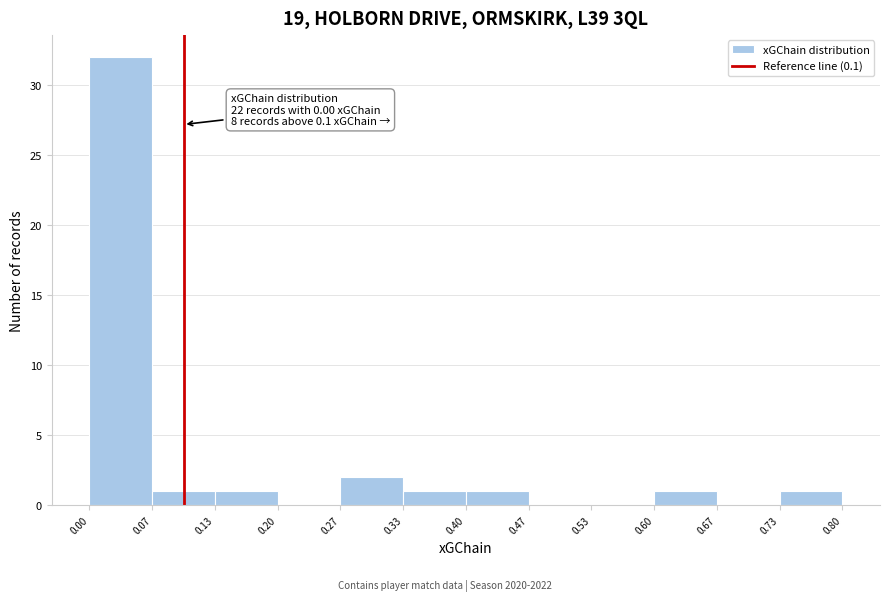

Over which range of the x-axis is the bar tallest?

0.00 to 0.07